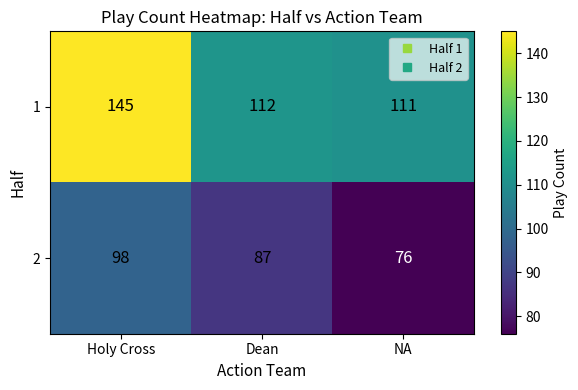

Reading left to right, transcribe all the data shown in this chart.

1: 145	112	111
2: 98	87	76